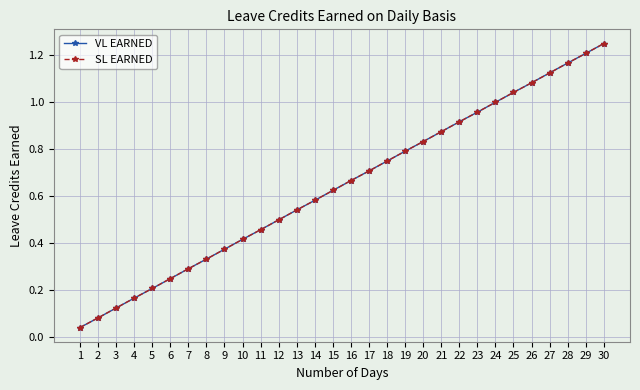

True or false: SL EARNED has more than 2 points higher than both neighbors.

False